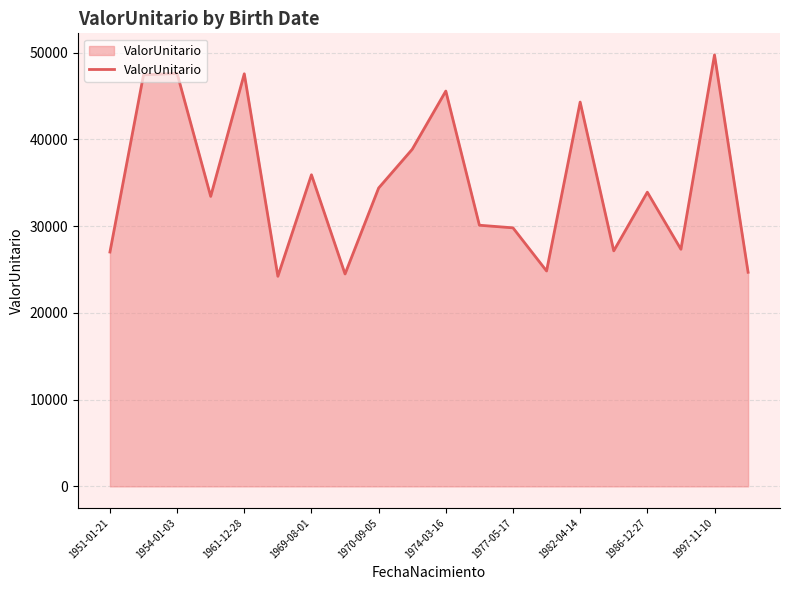

What is the maximum value shown in the chart?

49729.3